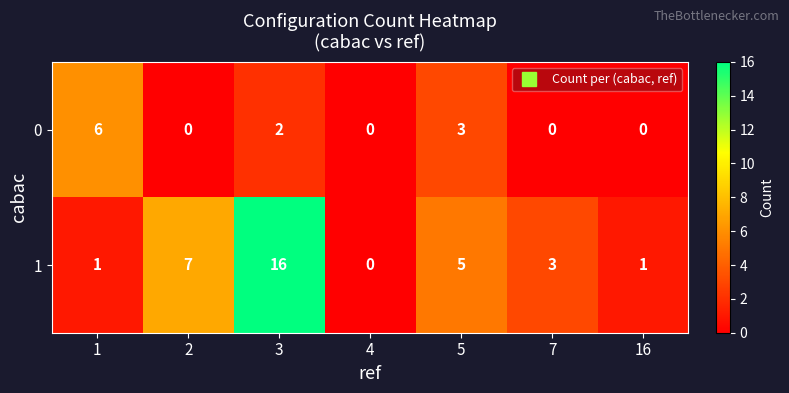

List the series in order of their overall mean, lowest first.

0, 1